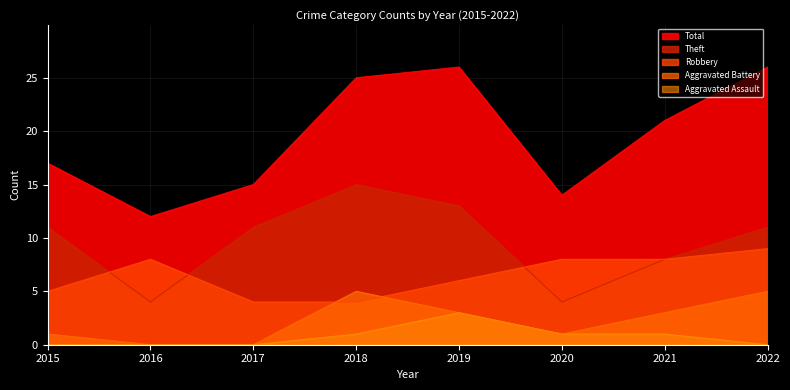

What is the sum of all Aggravated Battery values?

18